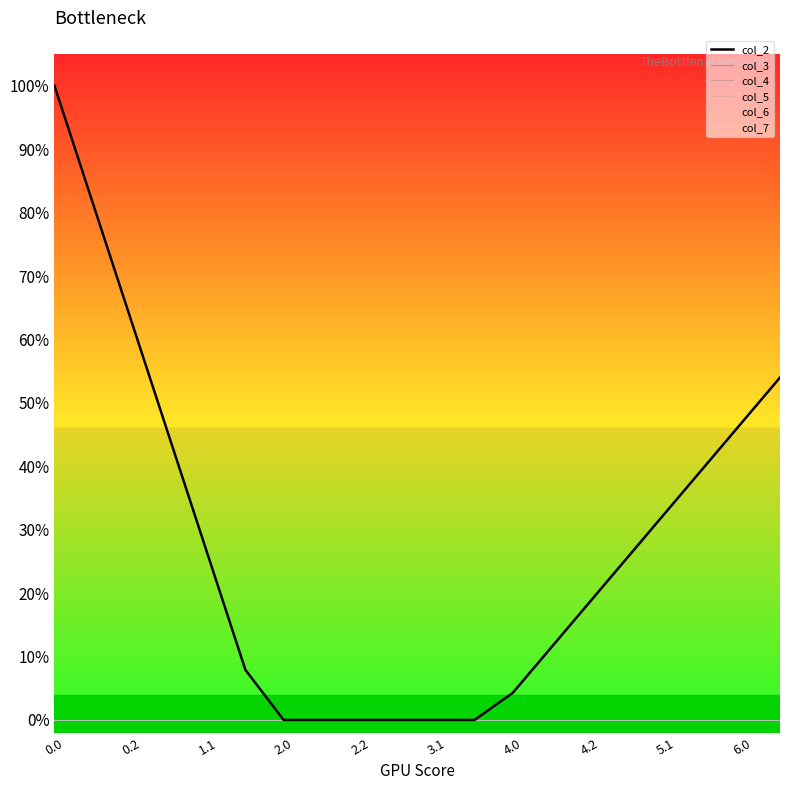

Does the chart display data point markers on the line(s)?

No